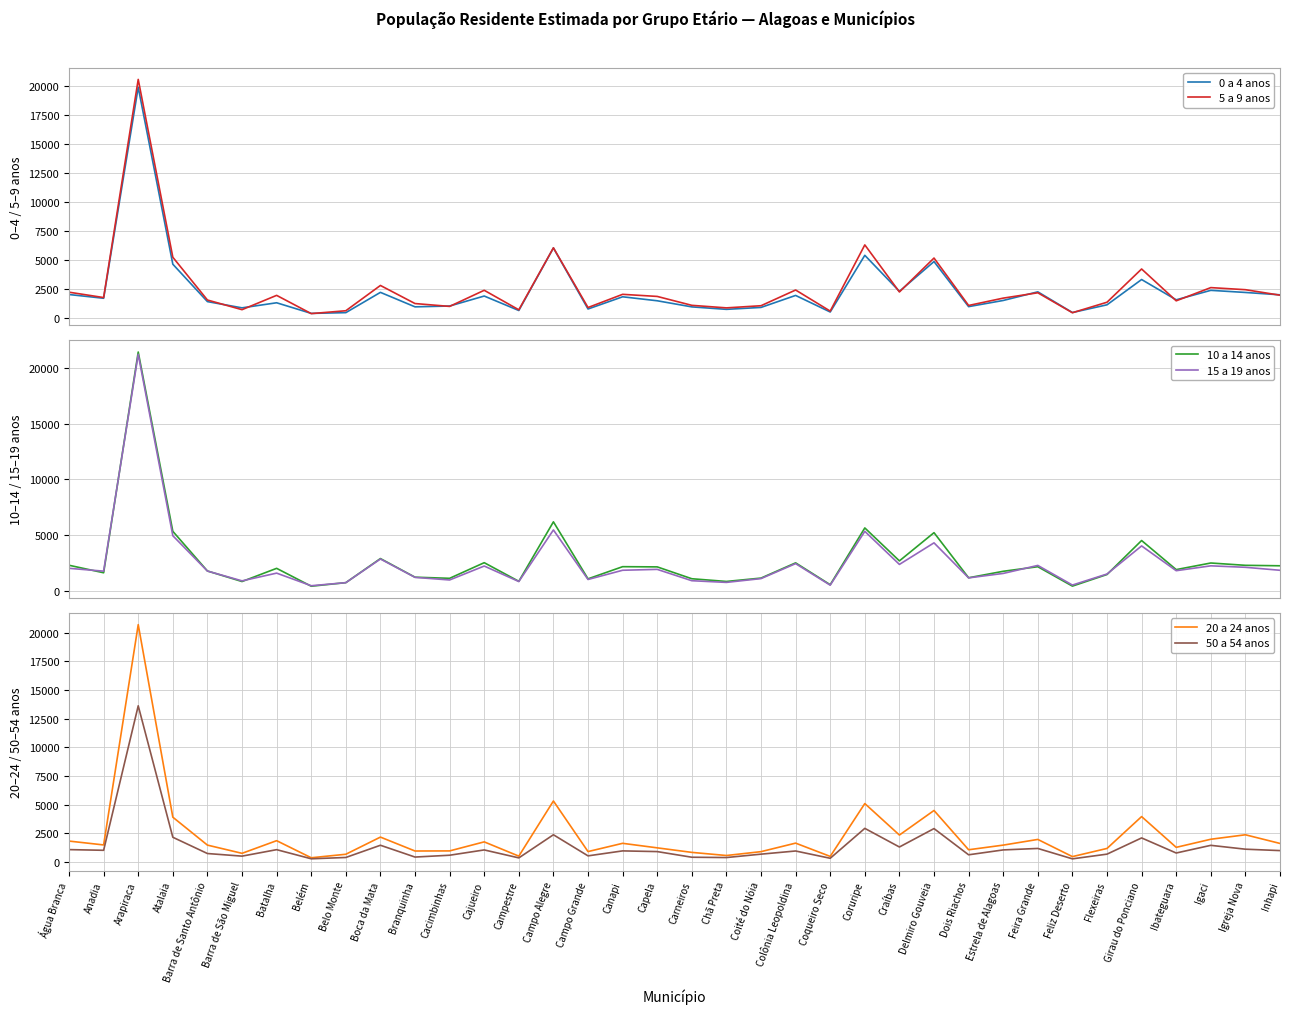

True or false: 50 a 54 anos and 0 a 4 anos intersect in this chart.

False